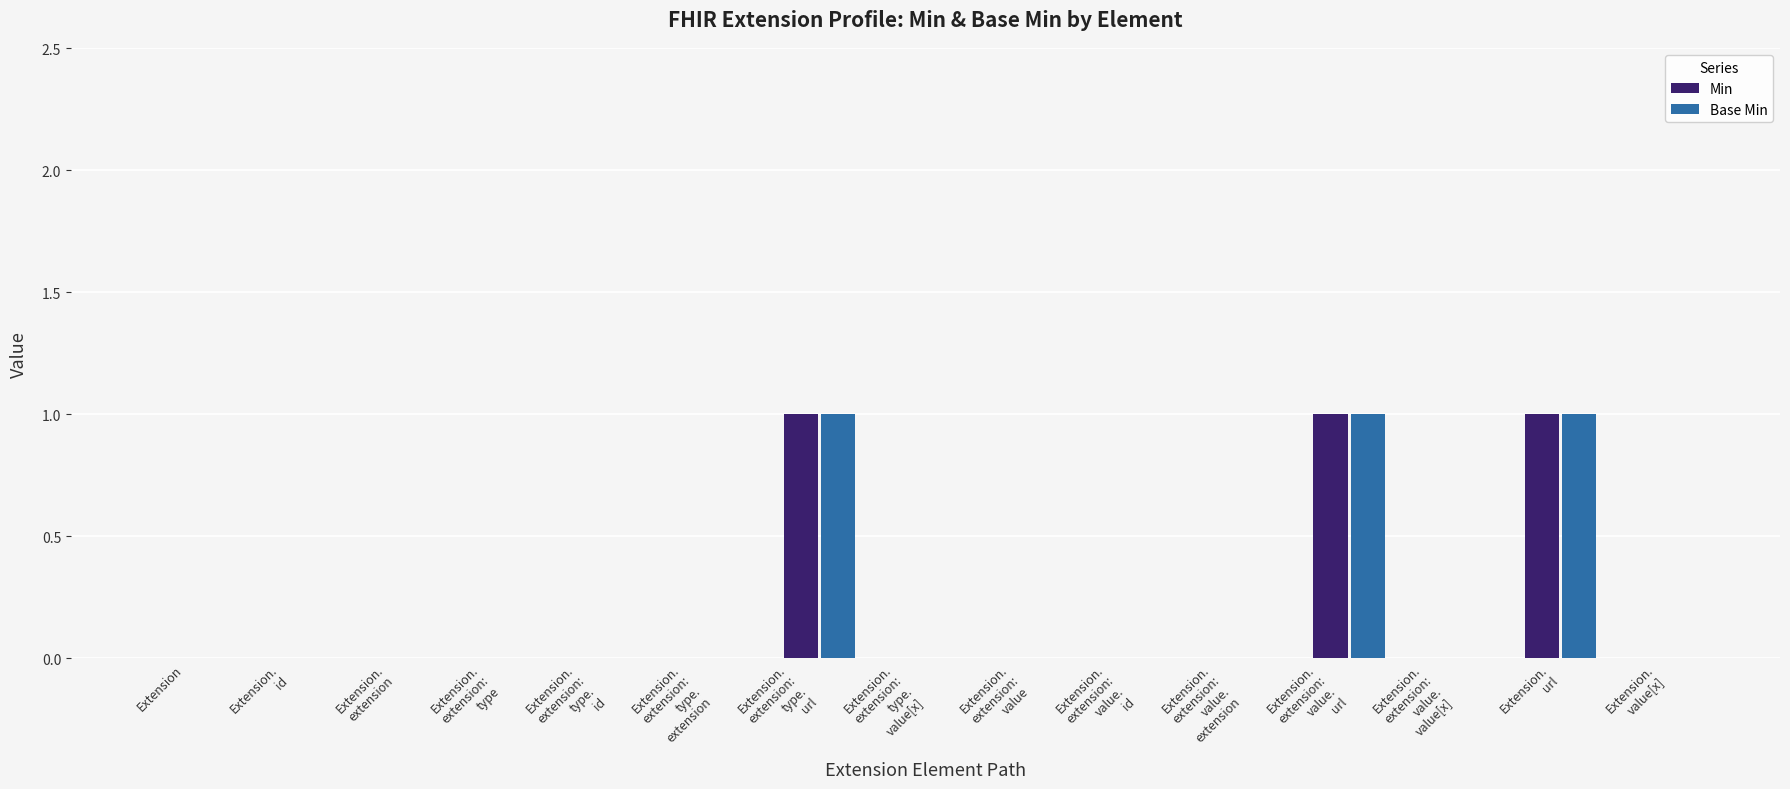

Count the number of categories in the chart.

15